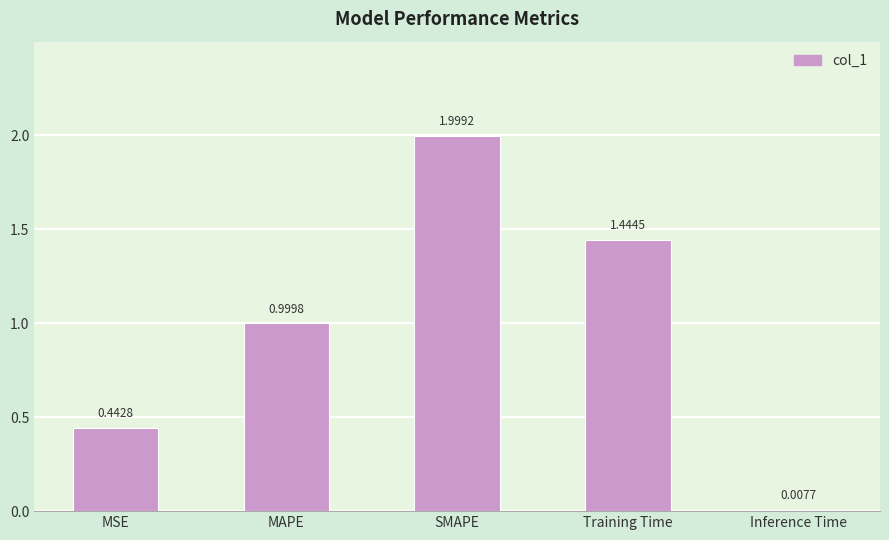

Which has a higher value, MAPE or Inference Time?

MAPE